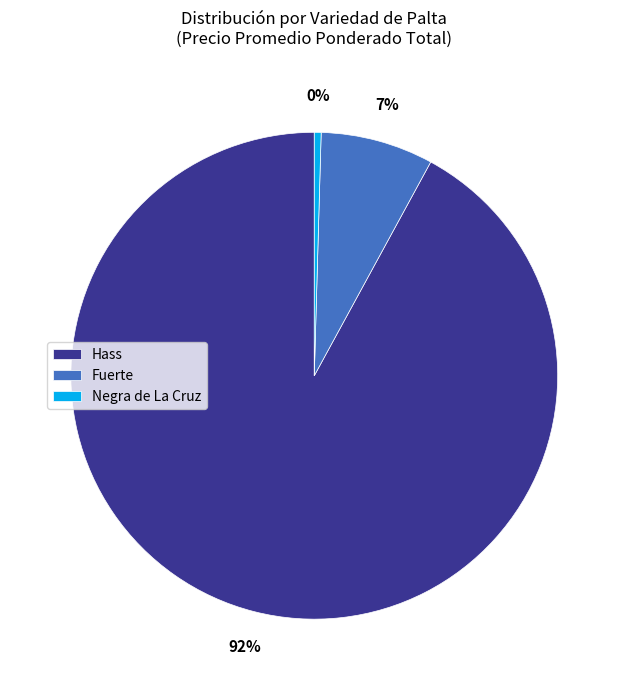

Count the number of slices in the pie.

3